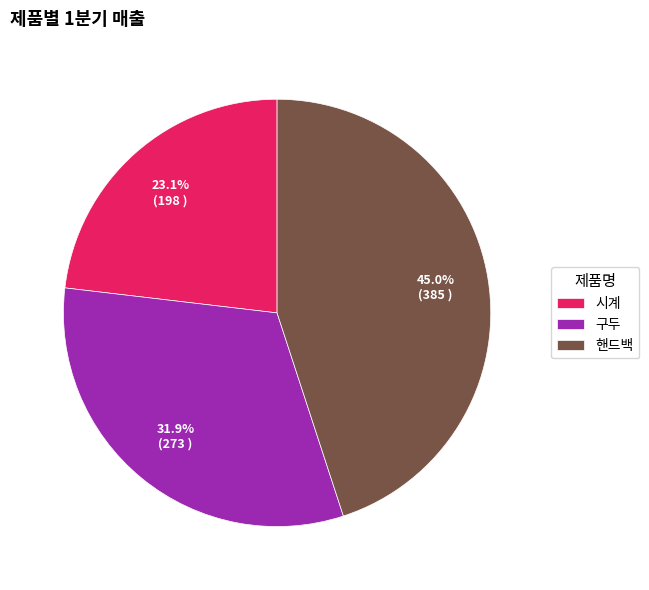

To the nearest percent, what is the average slice percentage?

33%